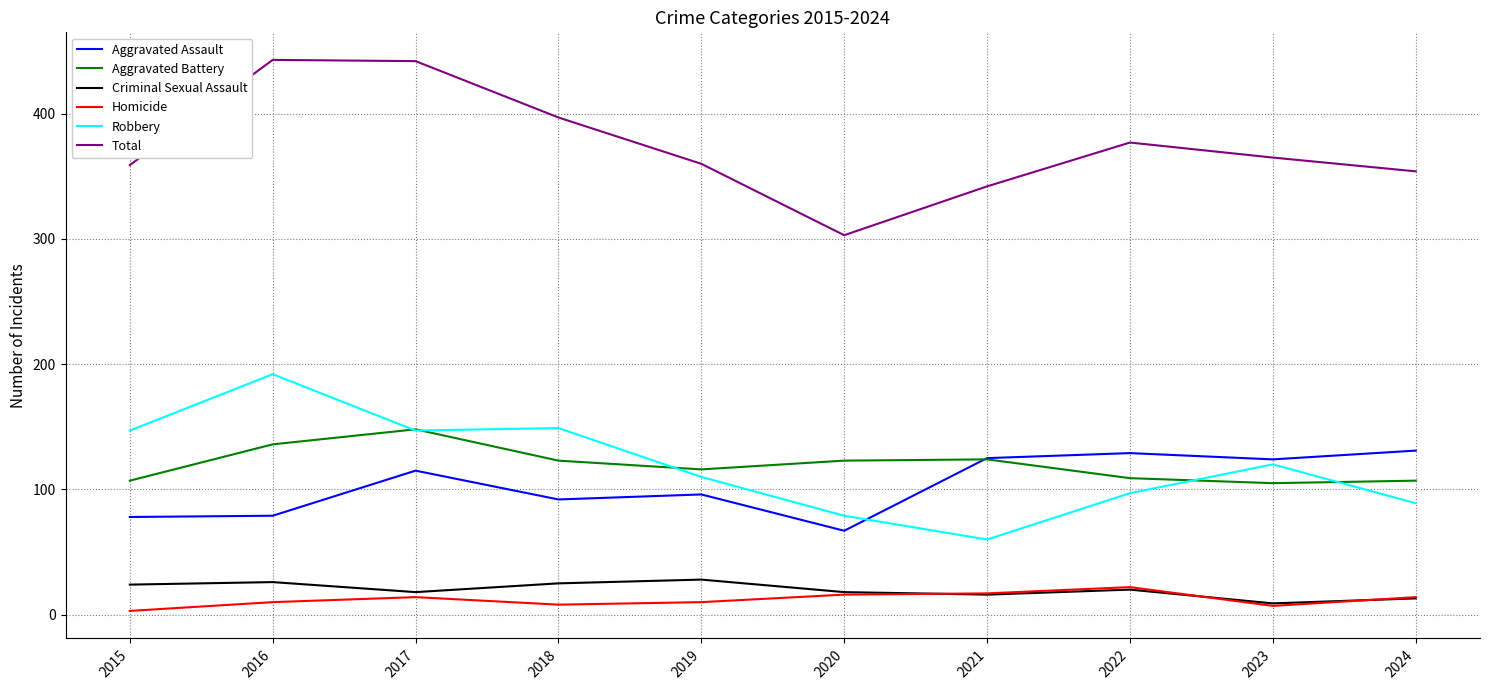

What is the difference between the Aggravated Battery values at 2023 and 2020?

18